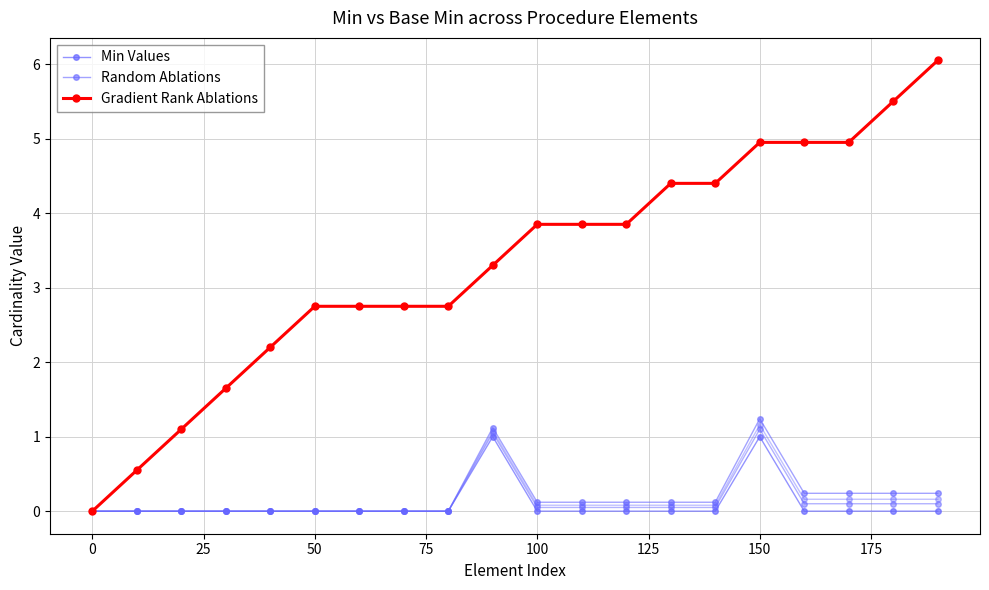

Reading left to right, transcribe all the data shown in this chart.

Min Values: 0.0	0.0	0.0	0.0	0.0	0.0	0.0	0.0	0.0	1.0	0.0	0.0	0.0	0.0	0.0	1.0	0.0	0.0	0.0	0.0
Random Ablations: 0.0	0.0	0.0	0.0	0.0	0.0	0.0	0.0	0.0	1.1	0.1	0.1	0.1	0.1	0.1	1.2	0.2	0.2	0.2	0.2
Gradient Rank Ablations: 0.0	0.6	1.1	1.7	2.2	2.8	2.8	2.8	2.8	3.3	3.9	3.9	3.9	4.4	4.4	5.0	5.0	5.0	5.5	6.1